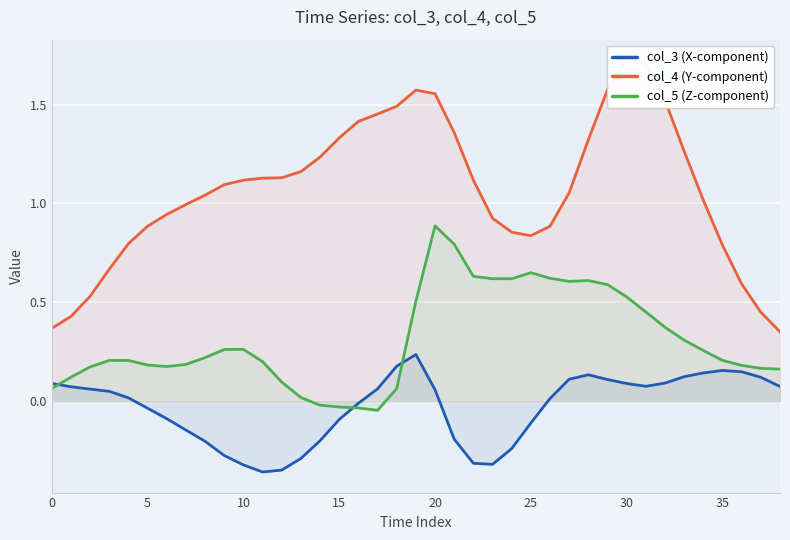

At which label is col_5 (Z-component) closest to 0?

13